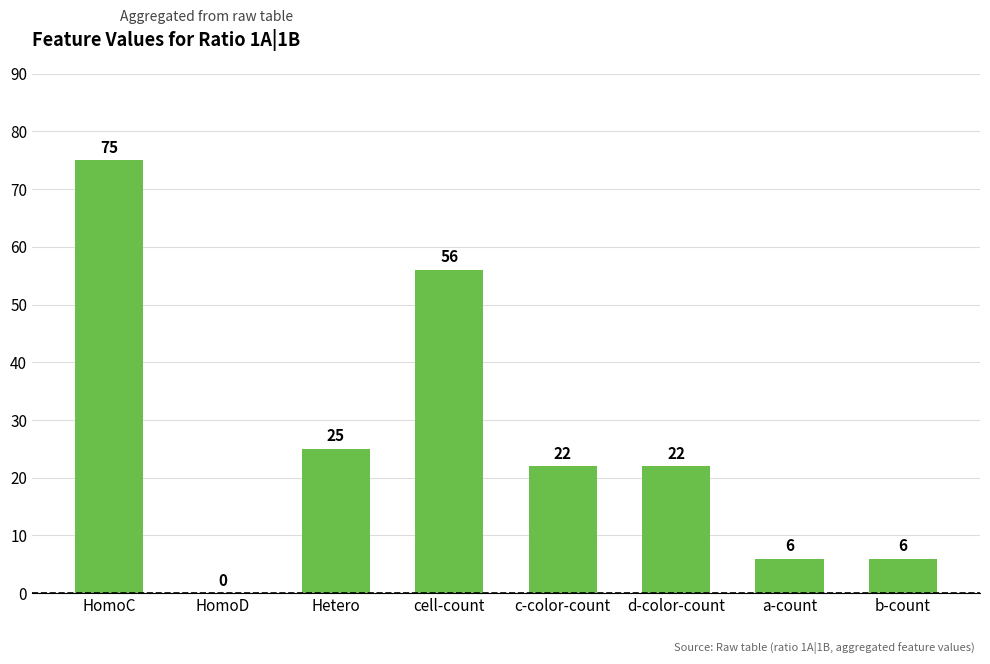

Is it true that the value at b-count is 9?

False